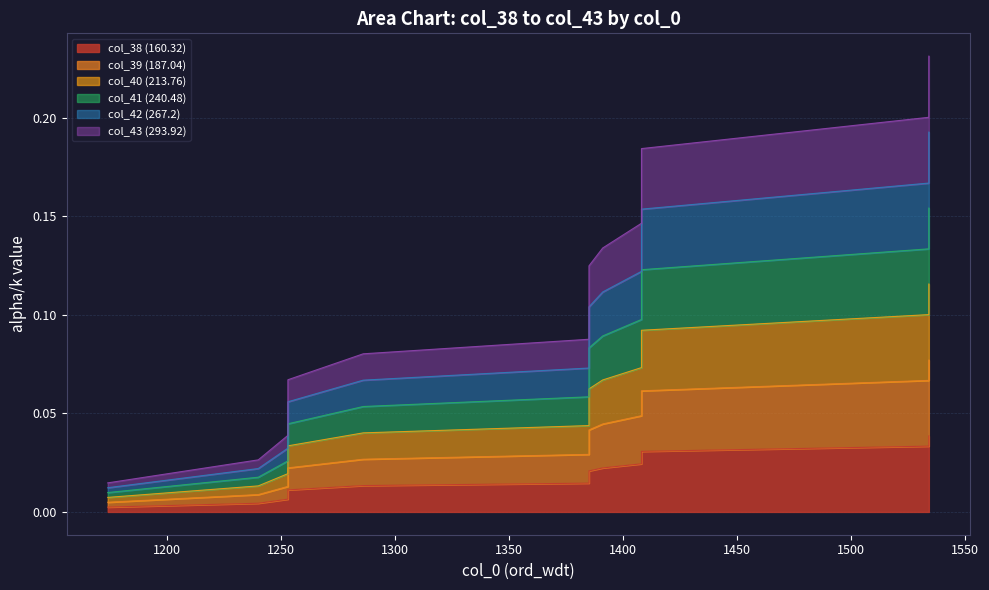

Which category has the highest value across all series?

1534